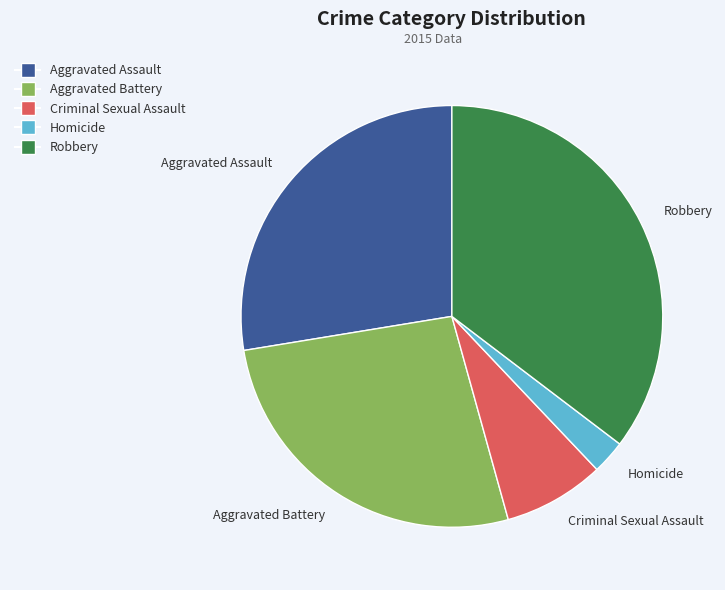

Rank the categories by value from highest to lowest.

Robbery, Aggravated Assault, Aggravated Battery, Criminal Sexual Assault, Homicide